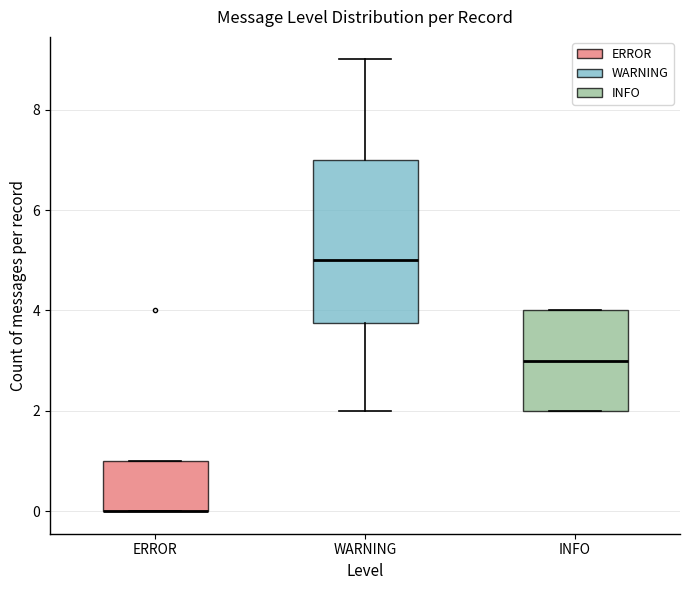

Reading left to right, transcribe this box plot: for each box, give where its median line is, the range the box spans, and where its two whiskers end, as read against the y-axis. The values are not printed on the chart, so give them approximately, as read against the axis.

ERROR: median 0.0 (drawn on the box's lower edge), box 0.0 to 1.0, whiskers 0.0 to 1.0
WARNING: median 5.0, box 3.8 to 7.0, whiskers 2.0 to 9.0
INFO: median 3.0, box 2.0 to 4.0, whiskers 2.0 to 4.0